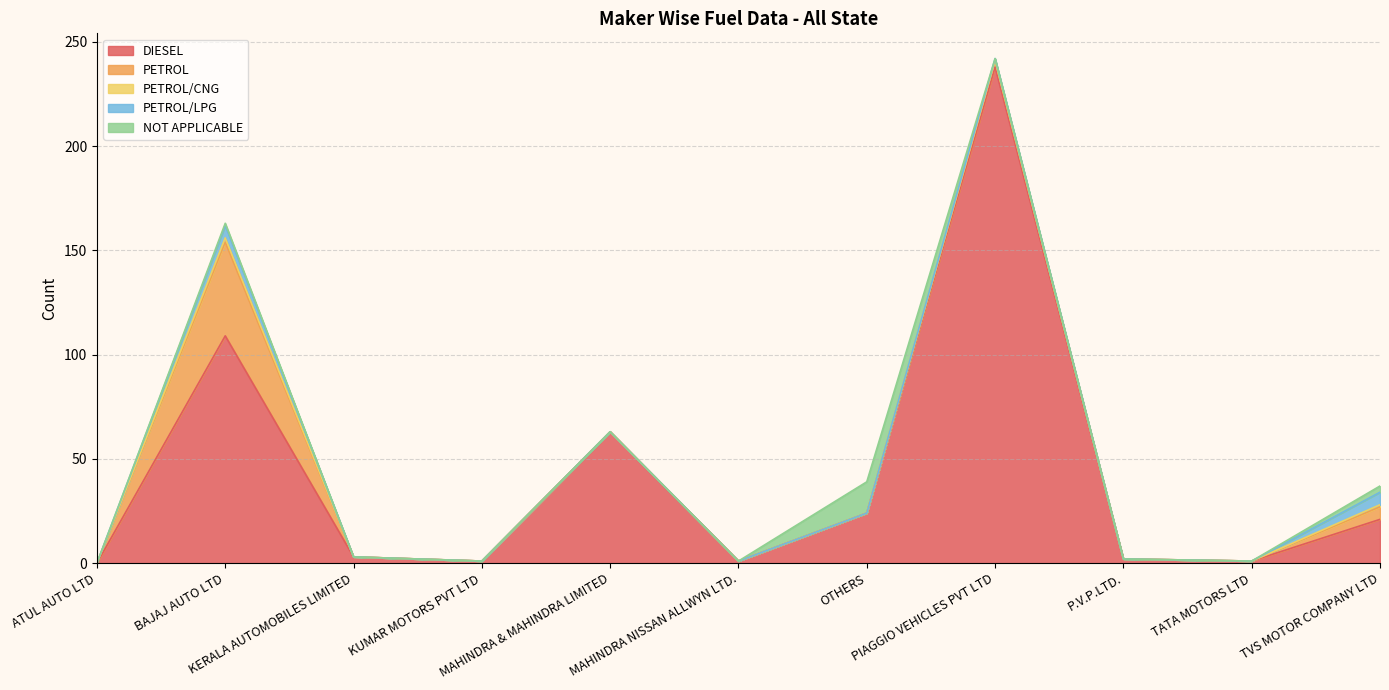

Is it true that DIESEL equals 6 at TVS MOTOR COMPANY LTD?

False